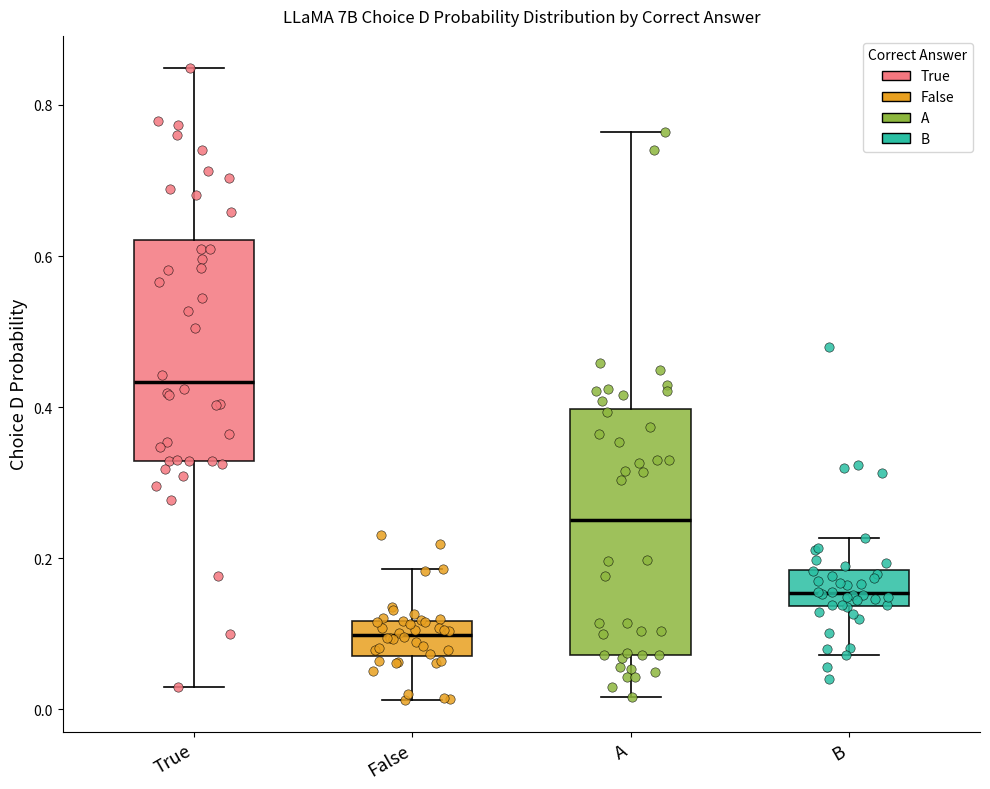

Reading left to right, read every box against the y-axis: the position of its median line, the range the box covers, and the ends of its whiskers. The values are not printed on the chart, so give them approximately, as read against the axis.

True: median 0.44, box 0.32 to 0.62, whiskers 0.02 to 0.84
False: median 0.10, box 0.08 to 0.12, whiskers 0.02 to 0.18
A: median 0.26, box 0.08 to 0.40, whiskers 0.02 to 0.76
B: median 0.16, box 0.14 to 0.18, whiskers 0.08 to 0.22